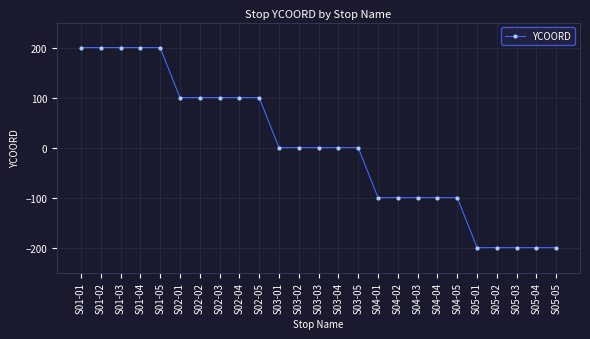

What is the greatest value displayed?

200